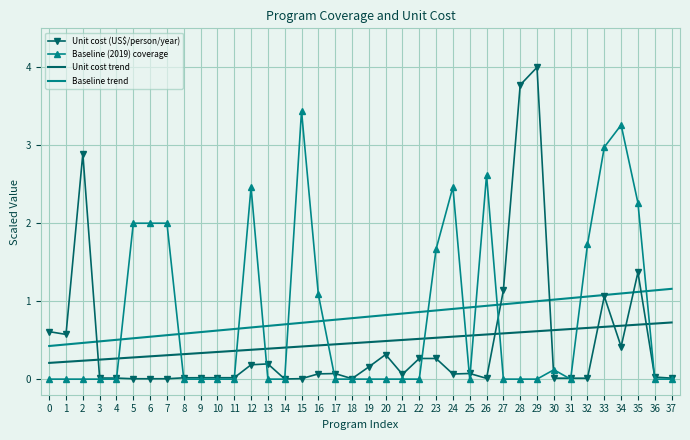

What is the sum of the Unit cost trend values at 37 and 13?

1.1